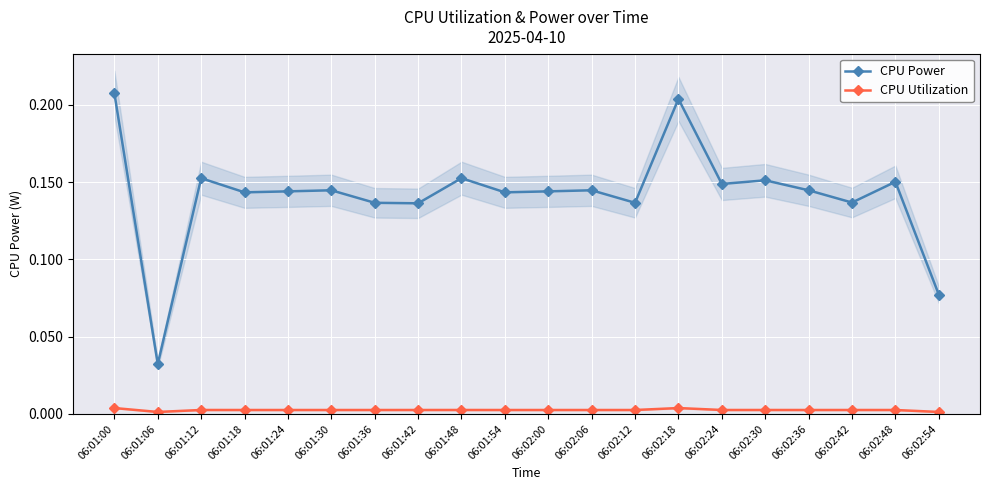

What position from the right is 06:02:24?

6